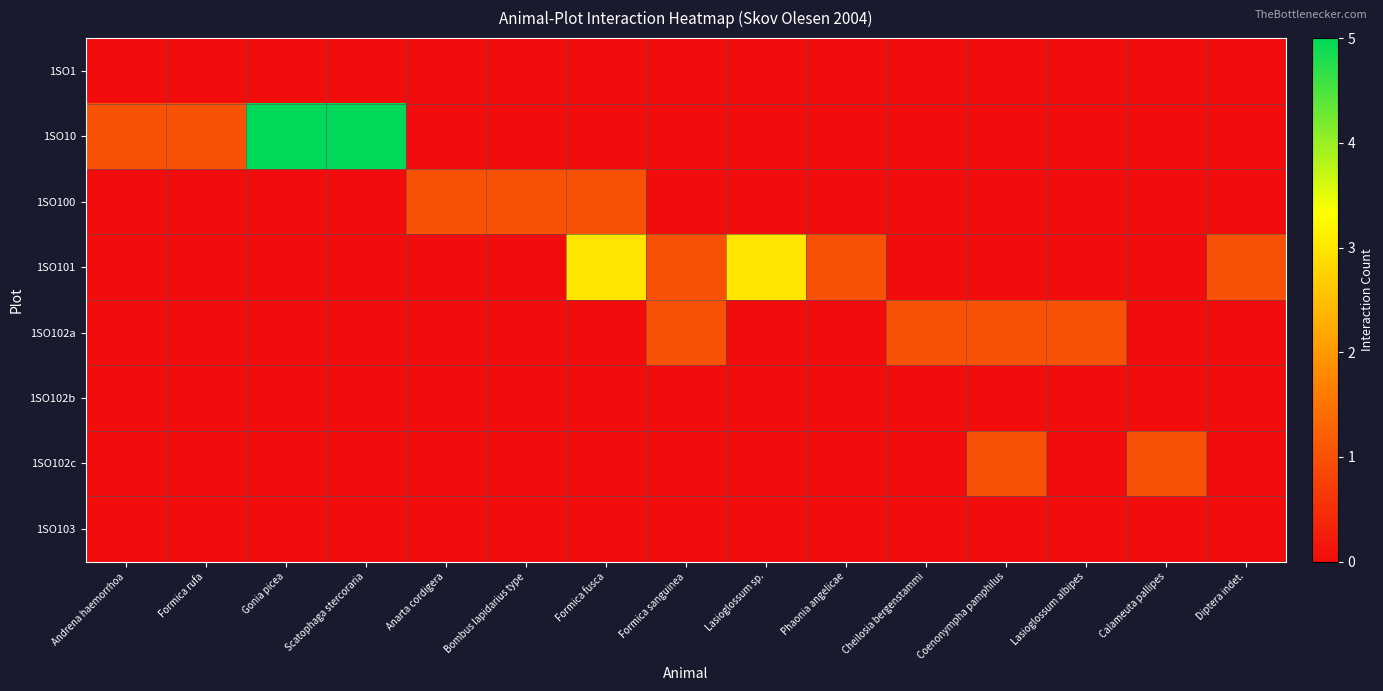

Which series has the widest spread of values?

1SO10